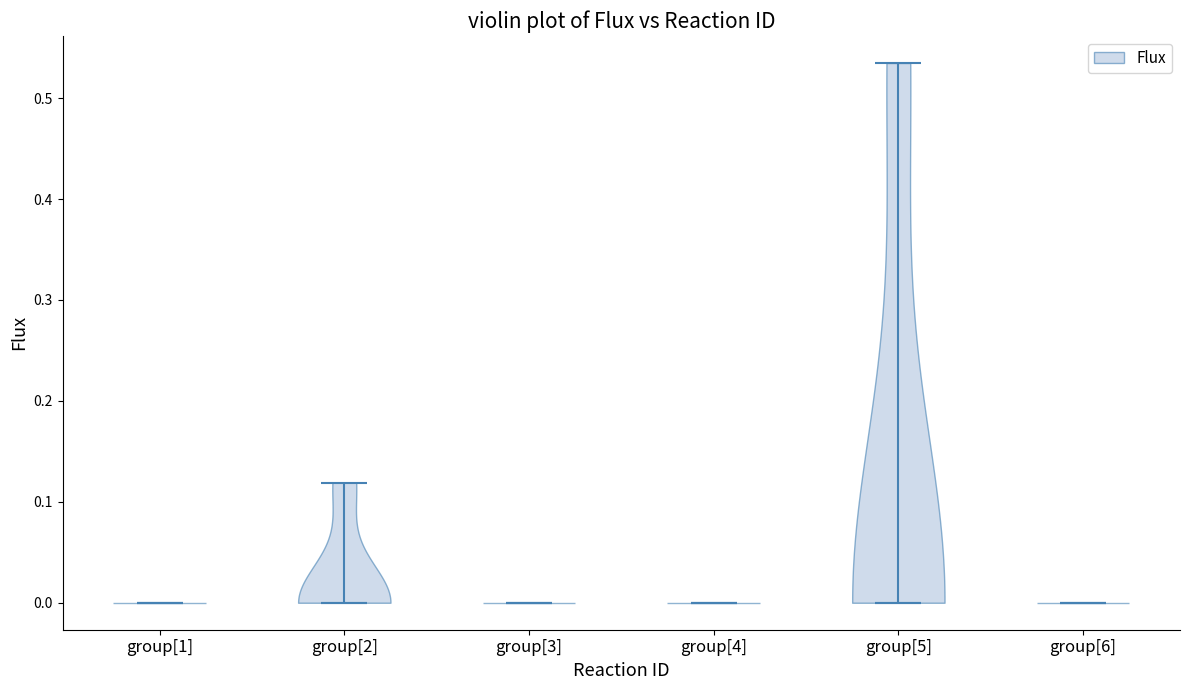

Reading left to right, read every violin against the y-axis: where its median line is, and the lowest and highest points it reaches. The values are not printed on the chart, so give them approximately, as read against the axis.

group[1]: median line 0.00, lowest point 0.00, highest point 0.00
group[2]: median line 0.00, lowest point 0.00, highest point 0.12
group[3]: median line 0.00, lowest point 0.00, highest point 0.00
group[4]: median line 0.00, lowest point 0.00, highest point 0.00
group[5]: median line 0.00, lowest point 0.00, highest point 0.53
group[6]: median line 0.00, lowest point 0.00, highest point 0.00